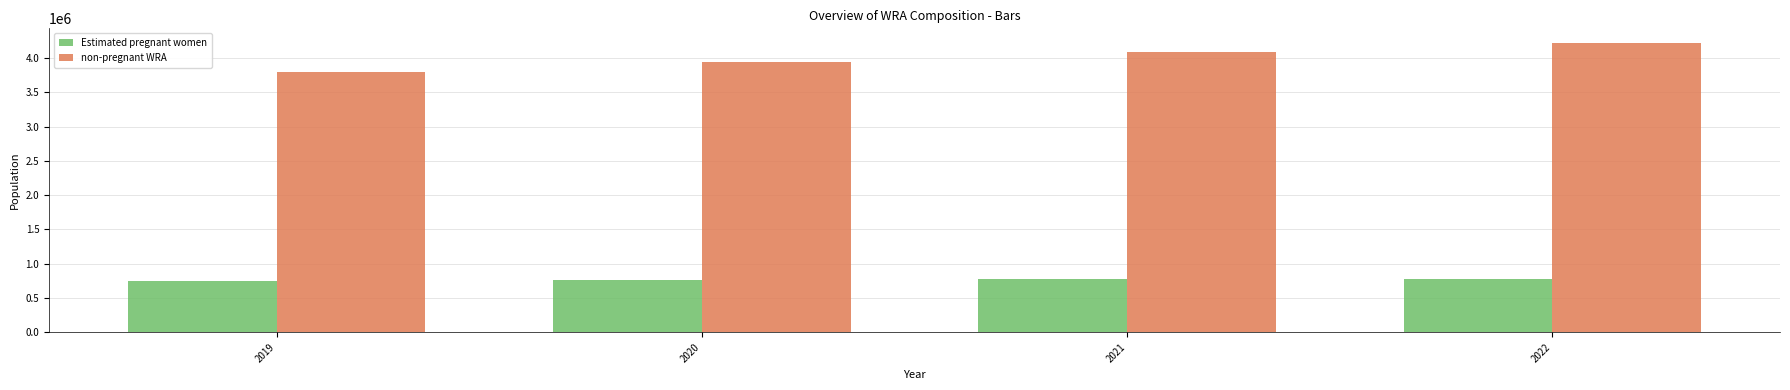

True or false: non-pregnant WRA has a value of 3803474.2 at 2019.

True